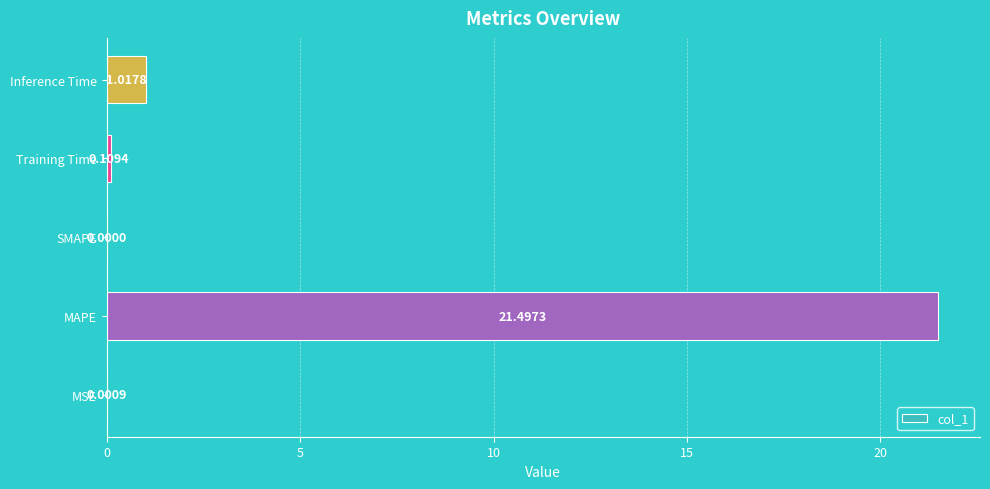

What is the sum of all values?

22.6